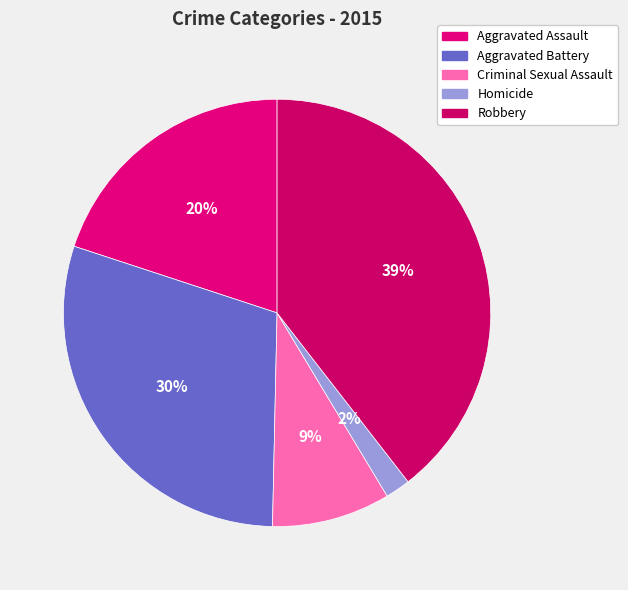

How many slices are in this pie chart?

5